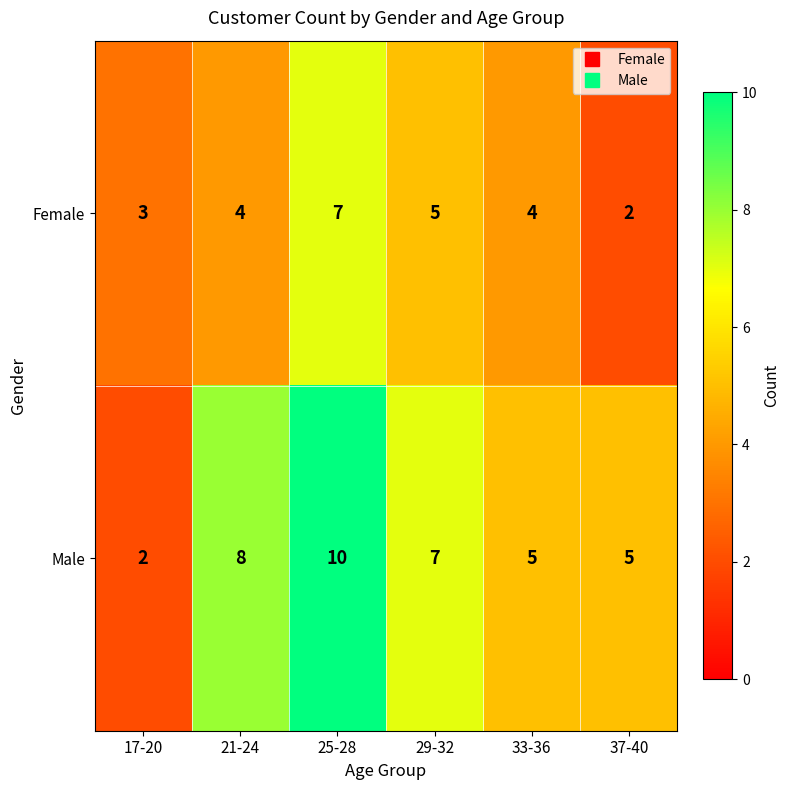

Which series has the largest total across all categories?

Male